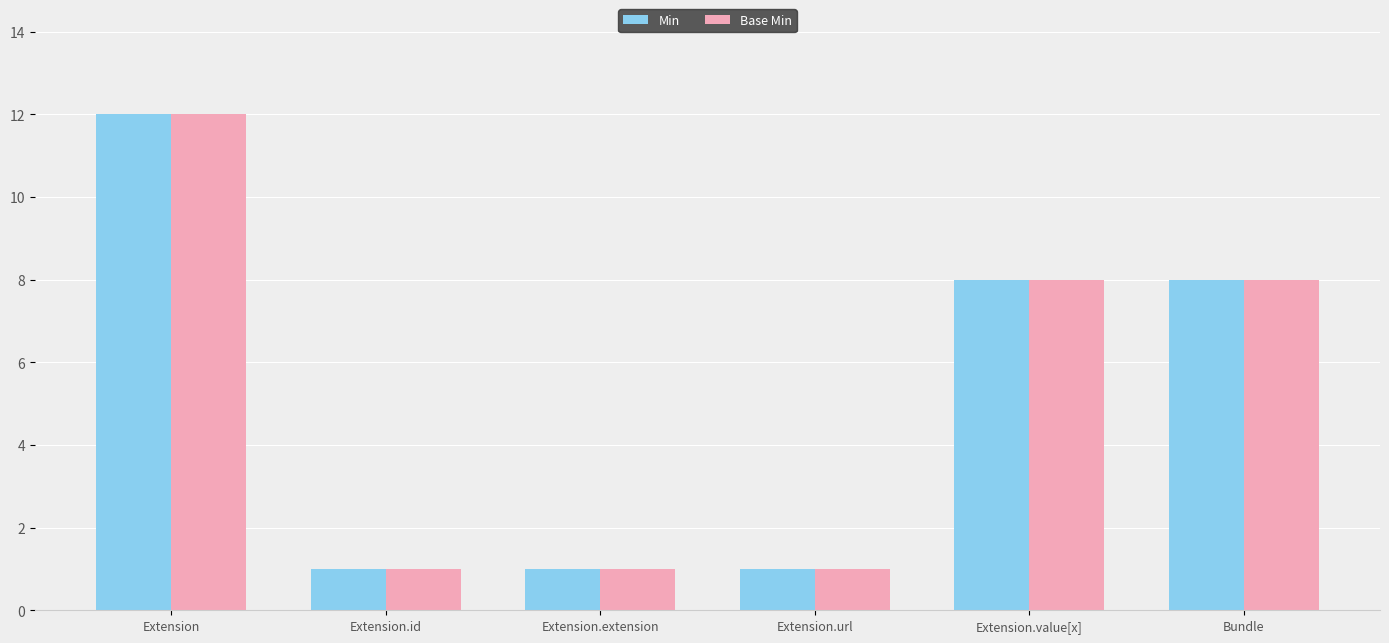

Reading right to left, extract all data points from this chart.

Min: 8	8	1	1	1	12
Base Min: 8	8	1	1	1	12